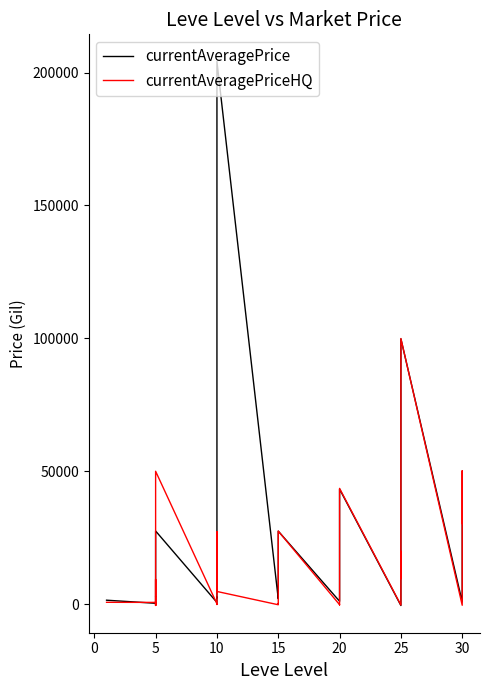

Which series changed the most between 5 and 30?

currentAveragePriceHQ